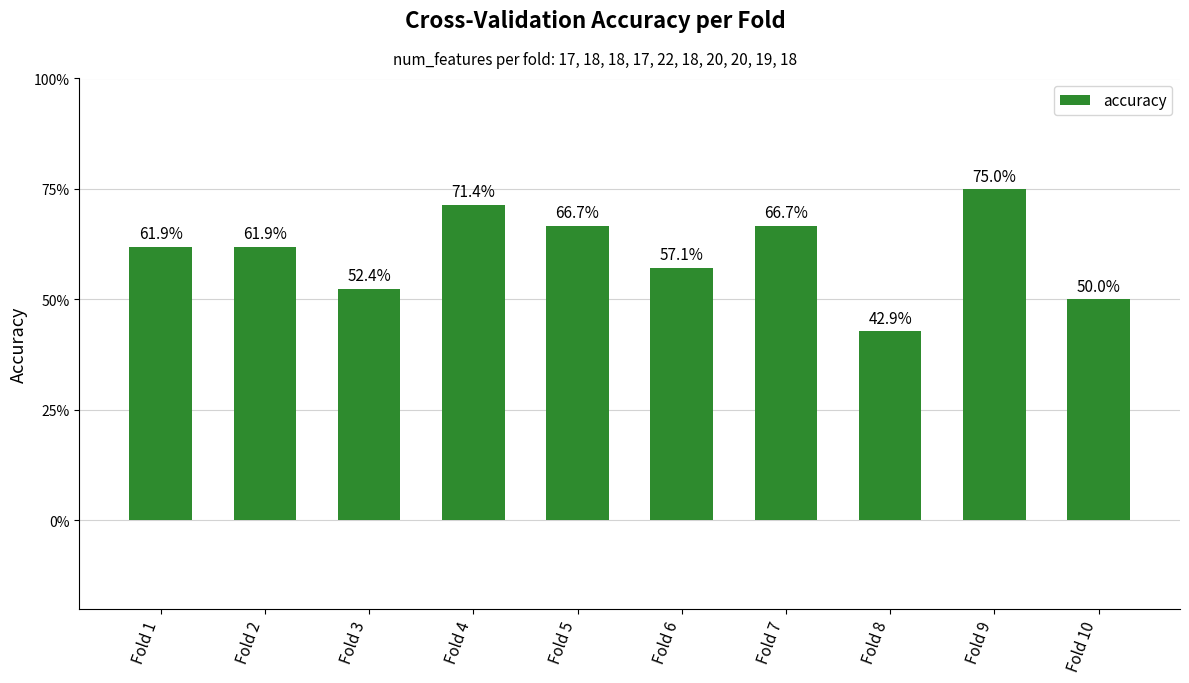

Reading right to left, extract all data points from this chart.

Fold 10=0.5	Fold 9=0.8	Fold 8=0.4	Fold 7=0.7	Fold 6=0.6	Fold 5=0.7	Fold 4=0.7	Fold 3=0.5	Fold 2=0.6	Fold 1=0.6